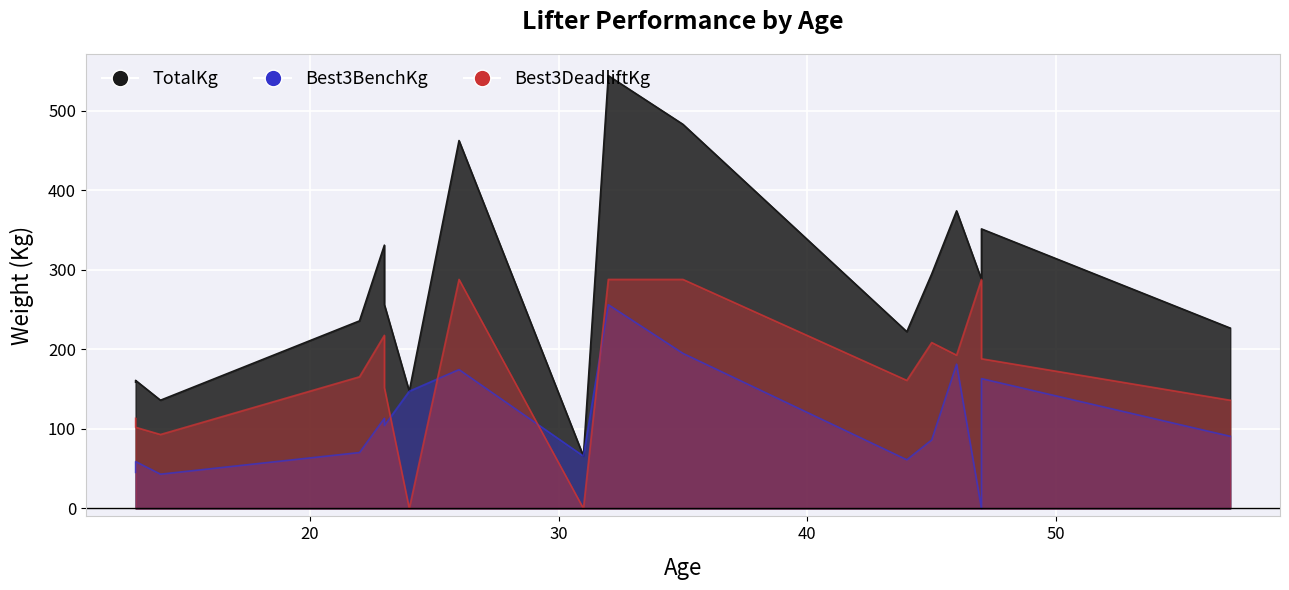

Which category has the lowest value across all series?

47